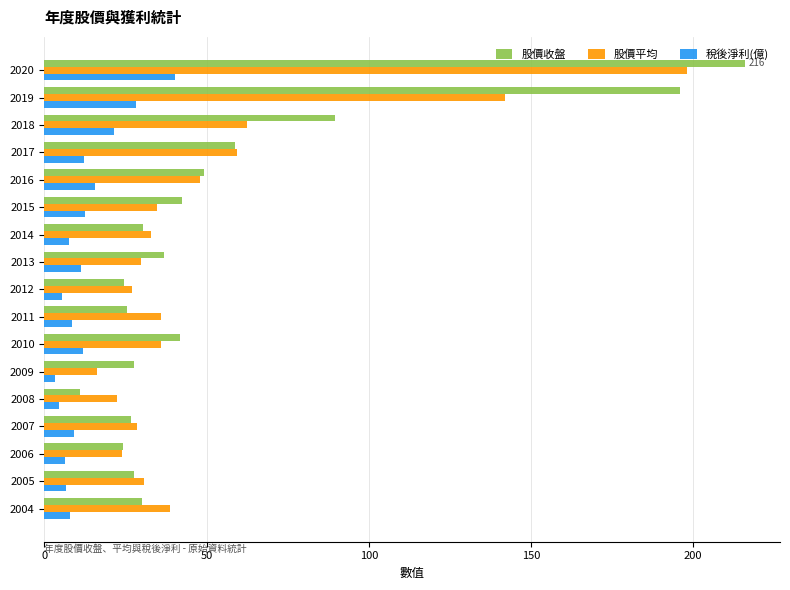

What is the difference between the maximum and minimum values in the 股價平均 series?

181.9